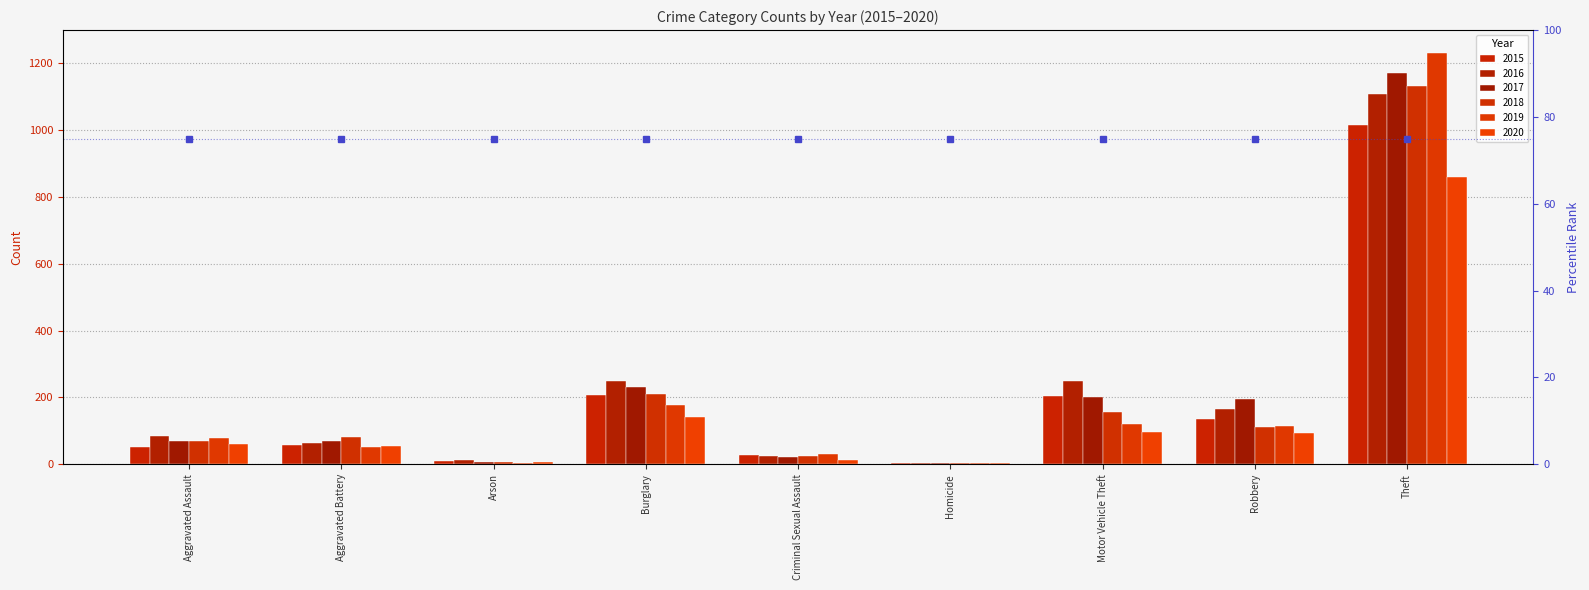

What are all the series names shown in the legend?

2015, 2016, 2017, 2018, 2019, 2020